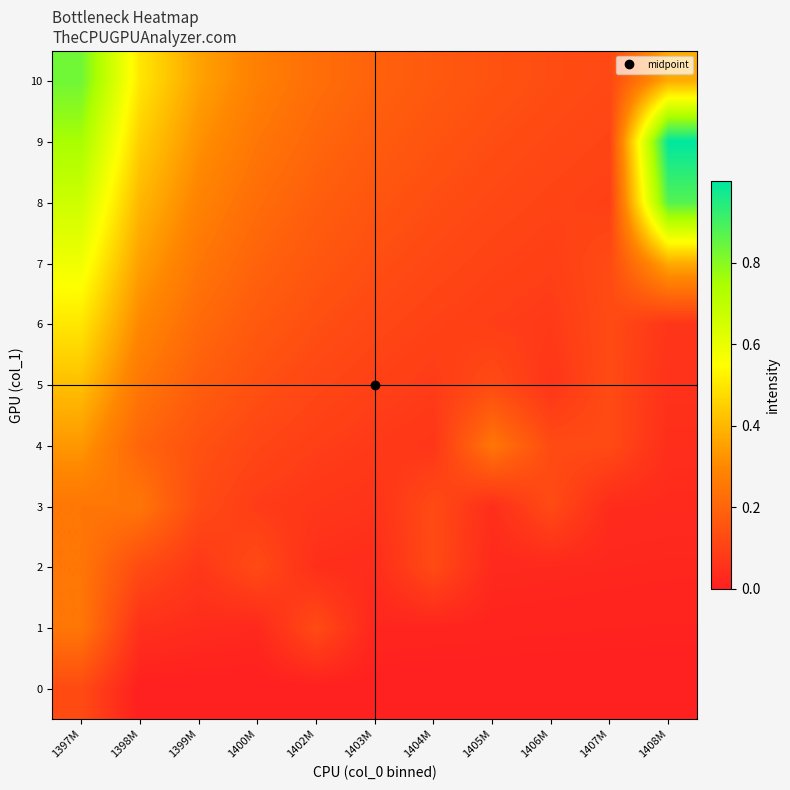

At 1402M, list the series in order from smallest to largest.

0, 2, 3, 4, 5, 1, 6, 7, 8, 9, 10